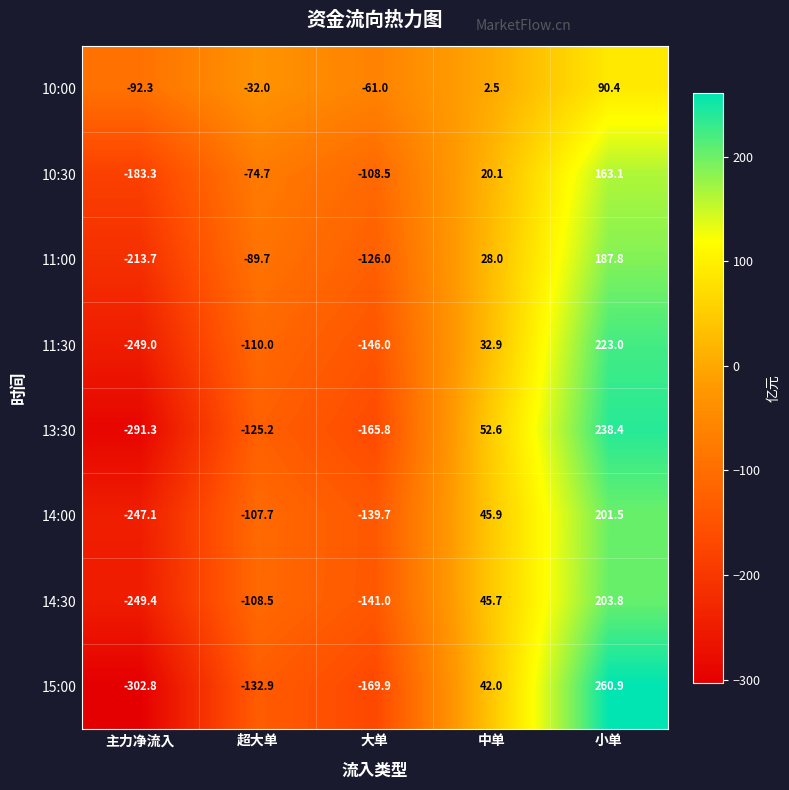

Which series has the largest total across all categories?

10:00